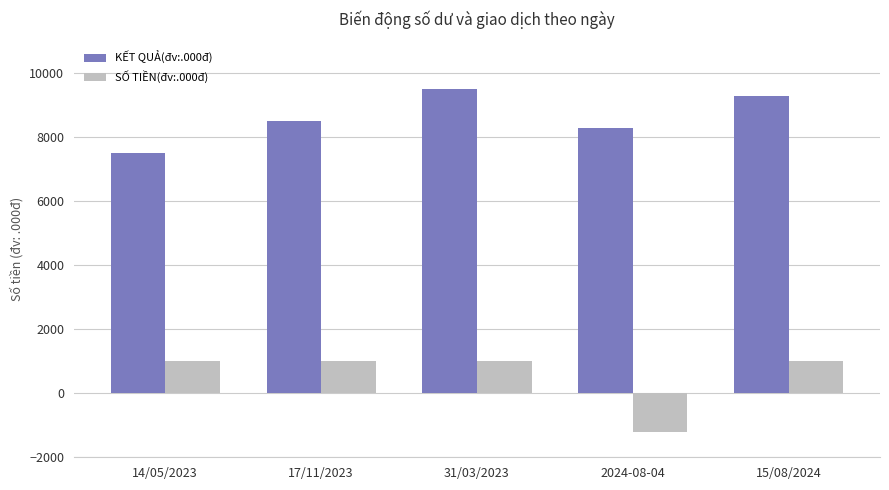

Between 17/11/2023 and 2024-08-04, which series saw the biggest shift?

SỐ TIỀN(đv:.000đ)